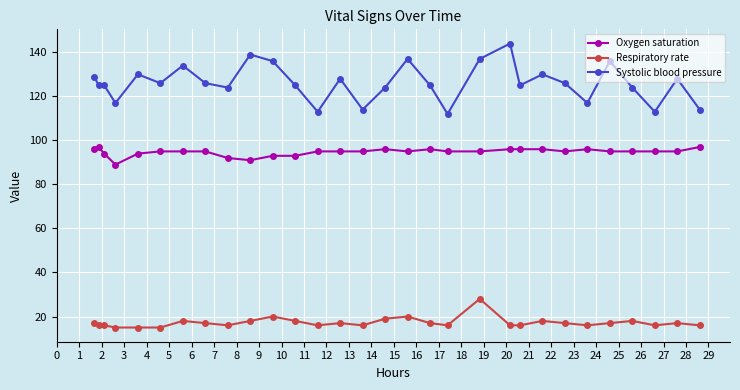

Rank the series by their maximum value, from highest to lowest.

Systolic blood pressure, Oxygen saturation, Respiratory rate